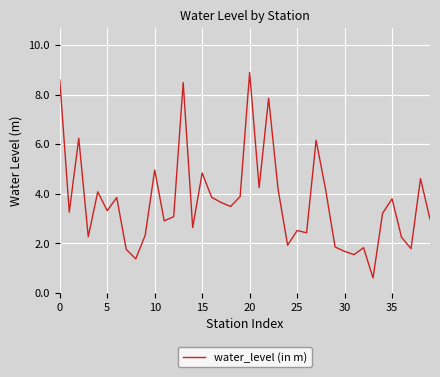

What is the smallest value displayed?

0.6